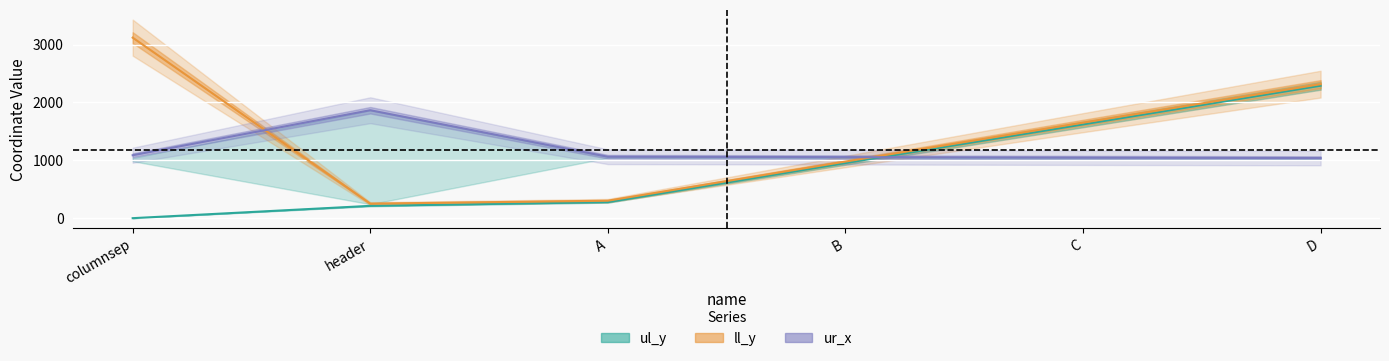

What value does the ul_y series have at D?

2290